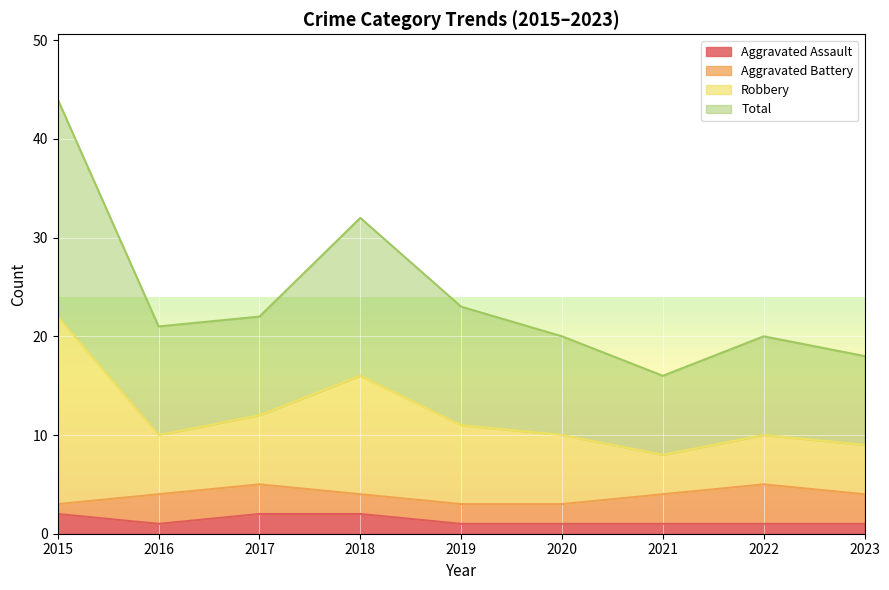

What is the value of the Total point at the 7th from the left?

8